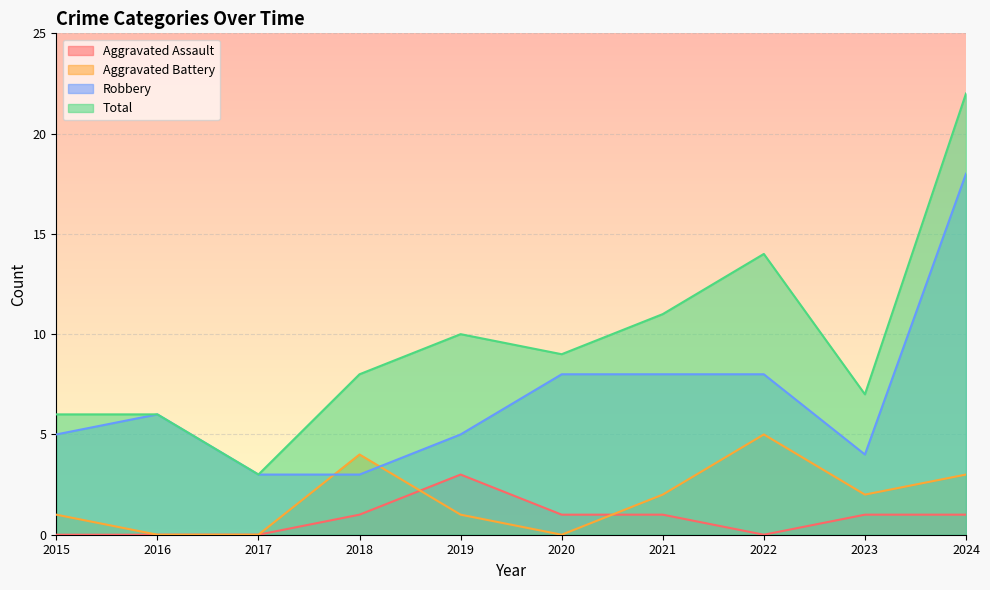

Where is Aggravated Battery nearest to the value 2?

2021